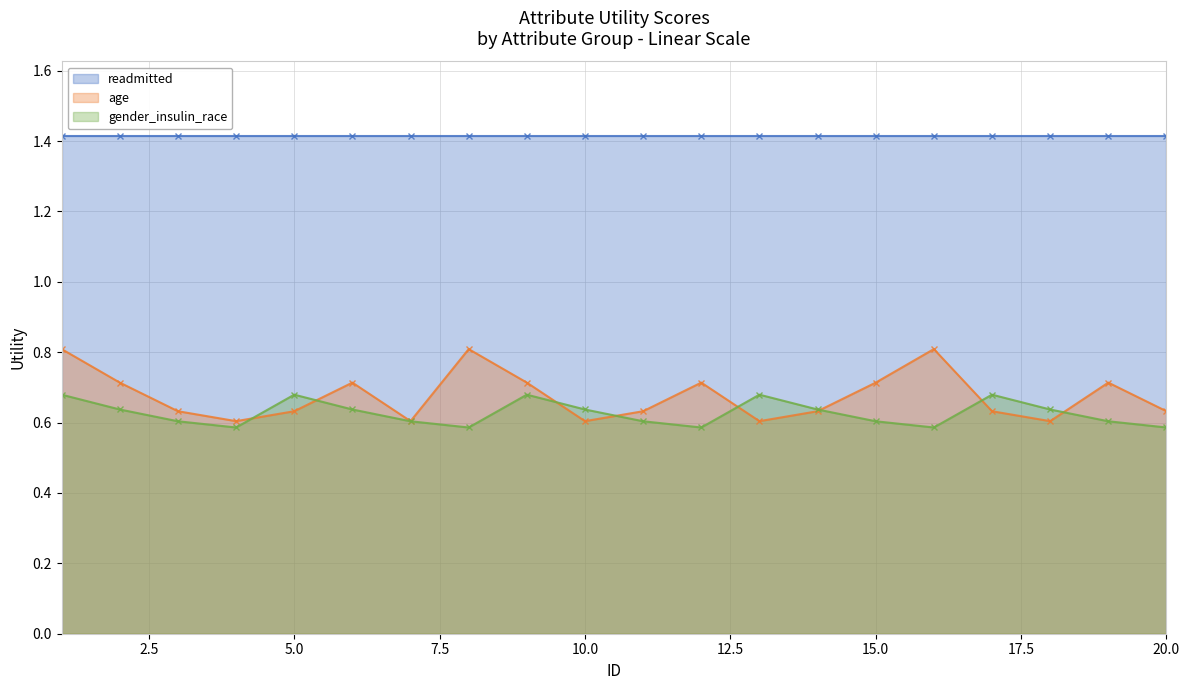

True or false: gender_insulin_race has more than 2 interior local peaks.

True